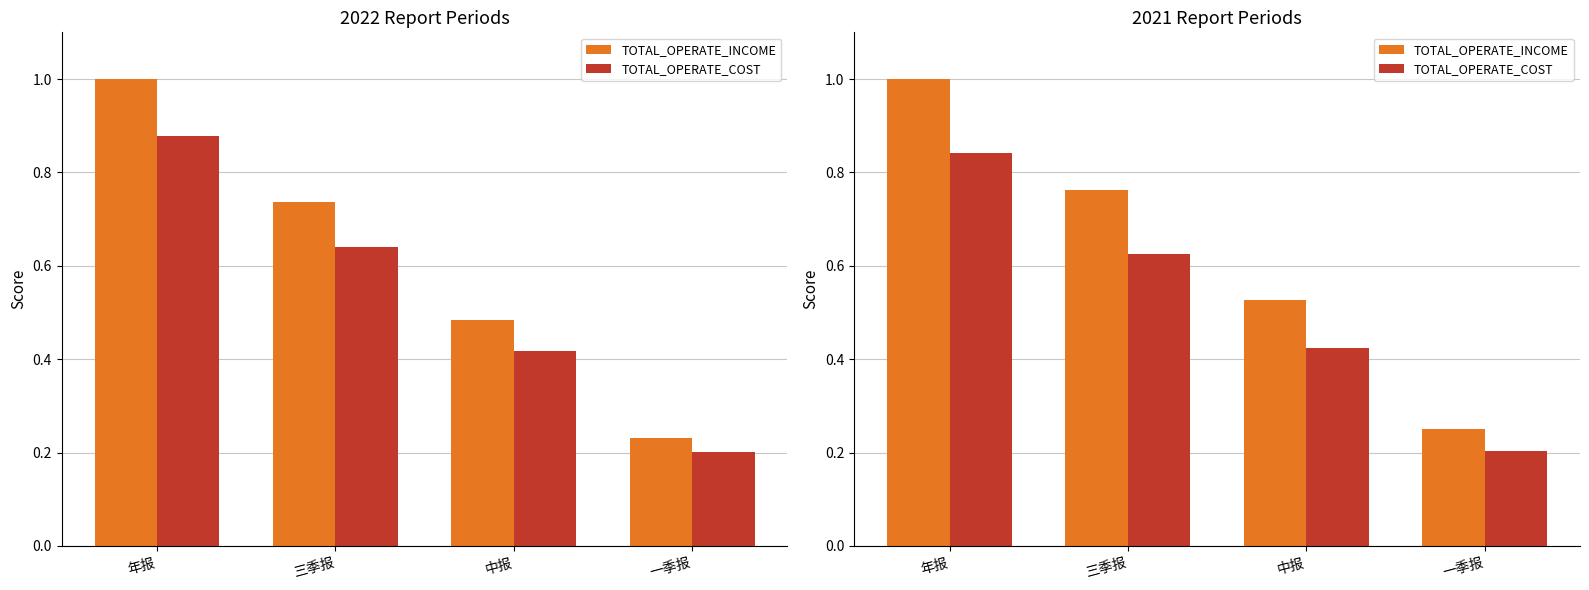

How many data points does each series have?

4